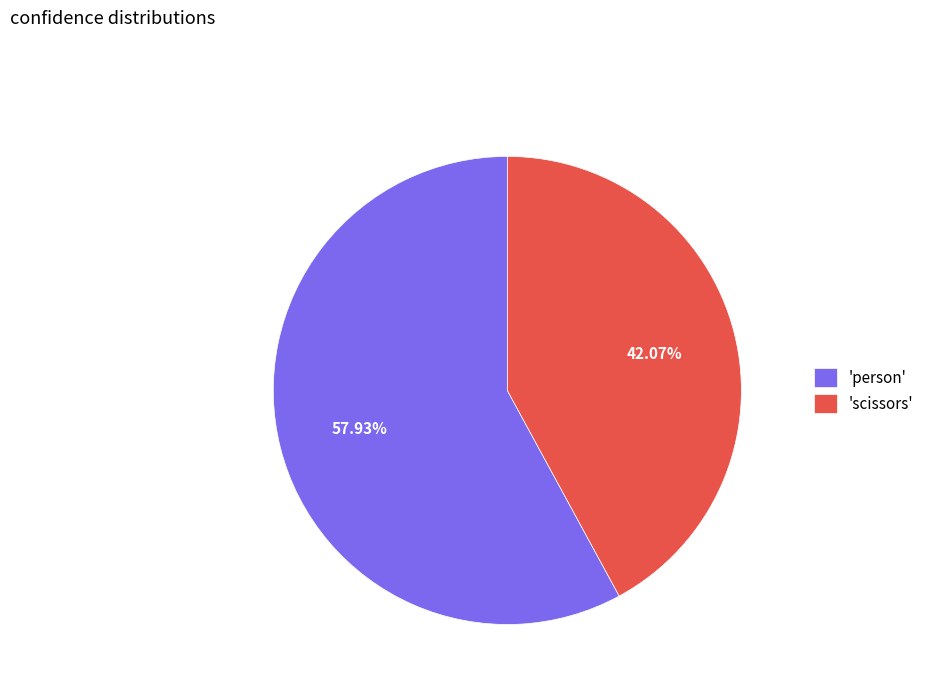

Count the number of slices in the pie.

2